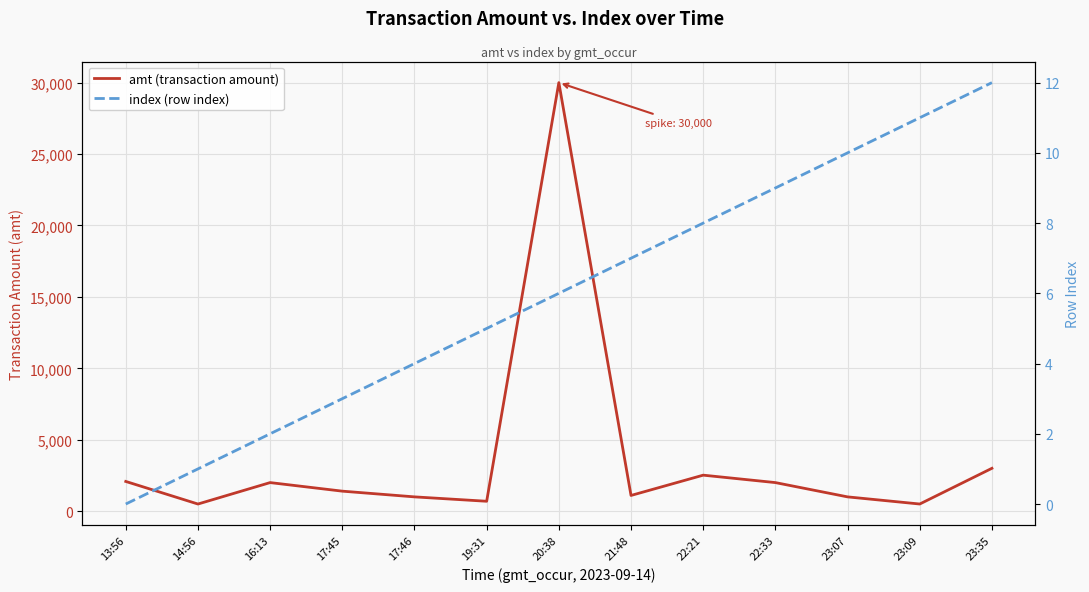

The amt (transaction amount) series shows 452 at 19:31. True or false?

False